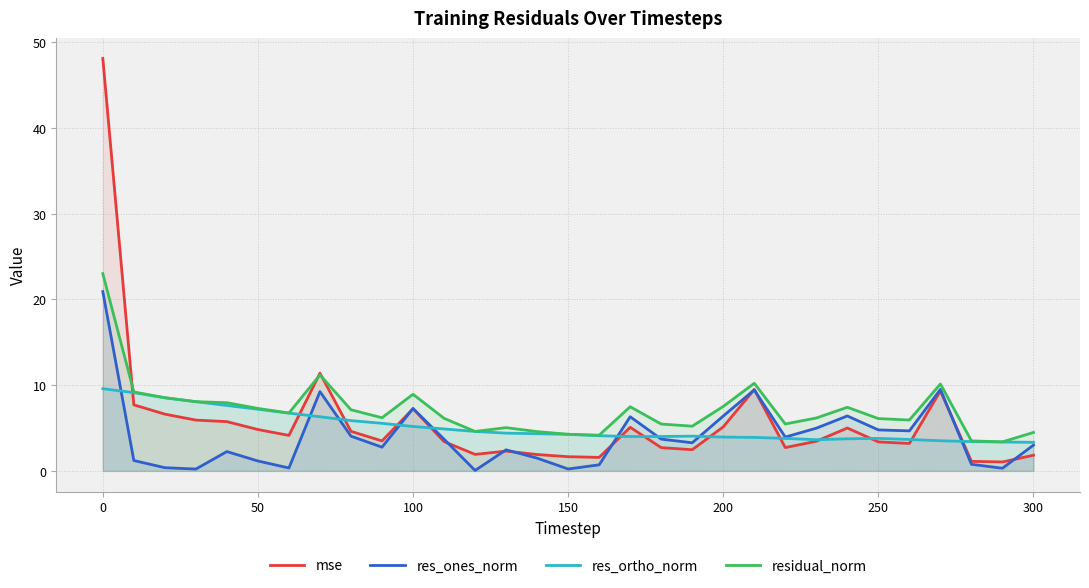

Where does the res_ones_norm series first go above 3?

0